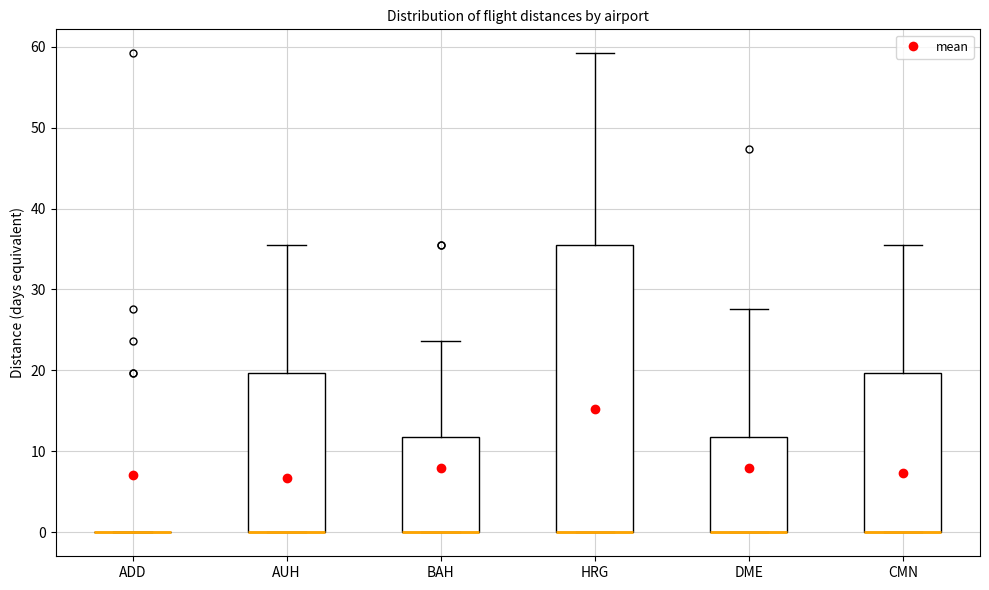

Reading left to right, transcribe this box plot: for each box, give where its median line is, the range the box spans, and where its two whiskers end, as read against the y-axis. The values are not printed on the chart, so give them approximately, as read against the axis.

ADD: box collapsed to a line at 0, whiskers 0 to 0
AUH: median 0 (drawn on the box's lower edge), box 0 to 20, whiskers 0 to 36
BAH: median 0 (drawn on the box's lower edge), box 0 to 12, whiskers 0 to 24
HRG: median 0 (drawn on the box's lower edge), box 0 to 36, whiskers 0 to 59
DME: median 0 (drawn on the box's lower edge), box 0 to 12, whiskers 0 to 28
CMN: median 0 (drawn on the box's lower edge), box 0 to 20, whiskers 0 to 36